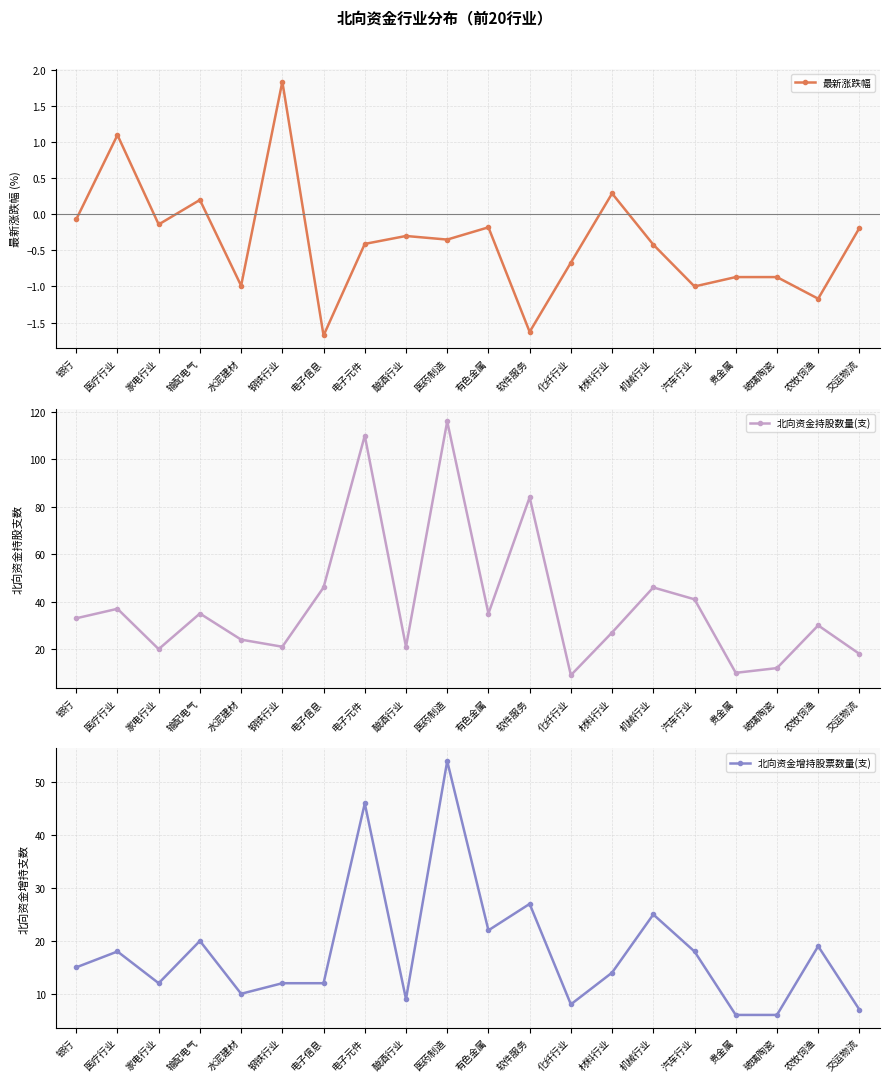

True or false: 最新涨跌幅 and 北向资金持股数量(支) cross at least once.

False